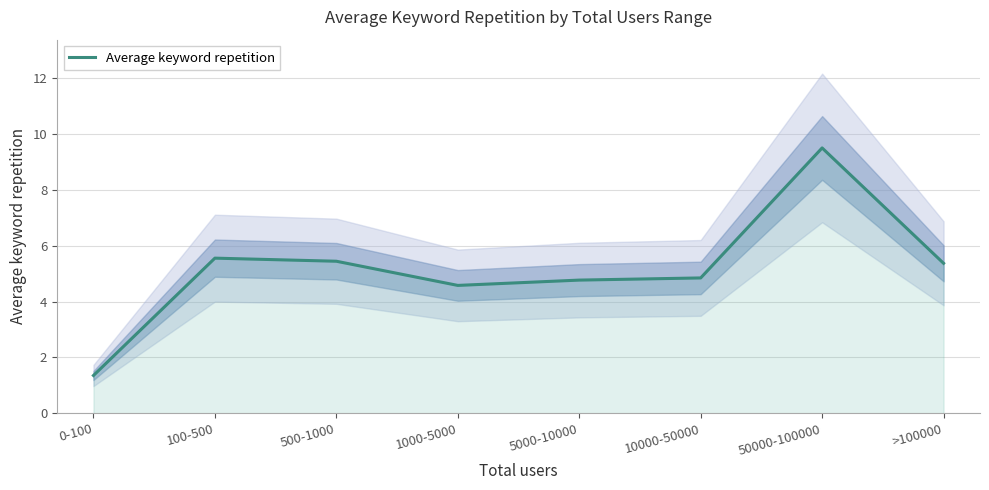

List the labels in order of value, largest first.

50000-100000, 100-500, 500-1000, >100000, 10000-50000, 5000-10000, 1000-5000, 0-100